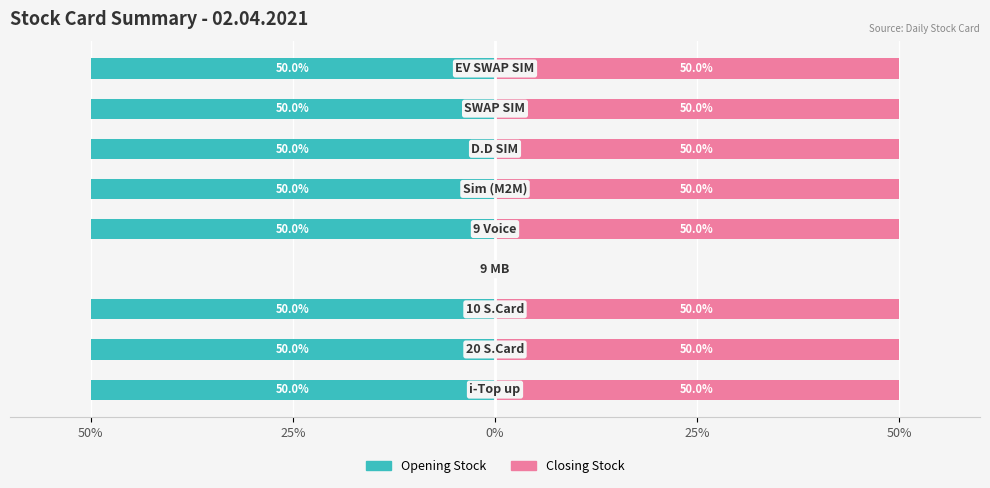

Where is Closing Stock nearest to the value 25?

50%